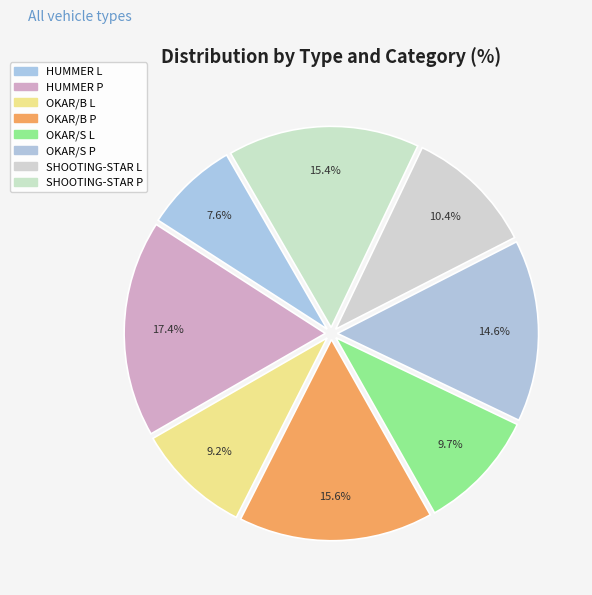

What is the ratio of the value at SHOOTING-STAR L to the value at OKAR/S L?

1.1